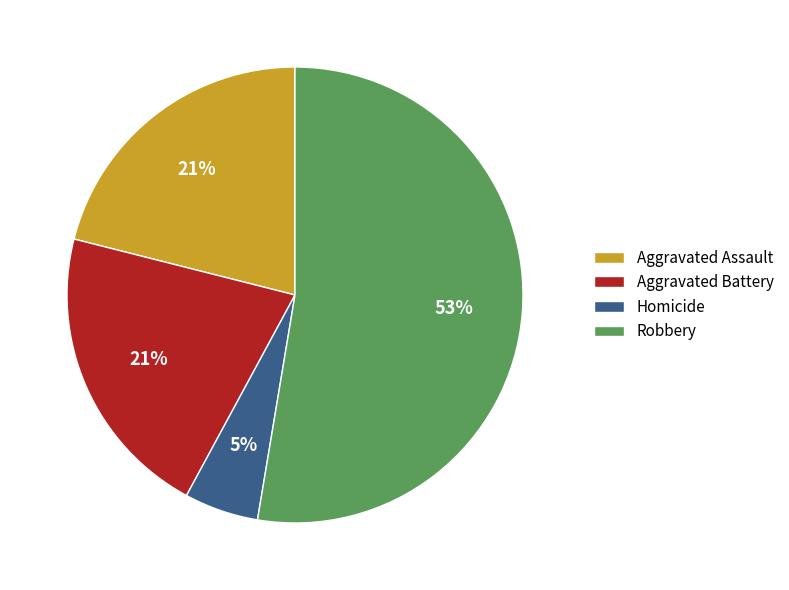

Between Homicide and Aggravated Assault, which is larger?

Aggravated Assault